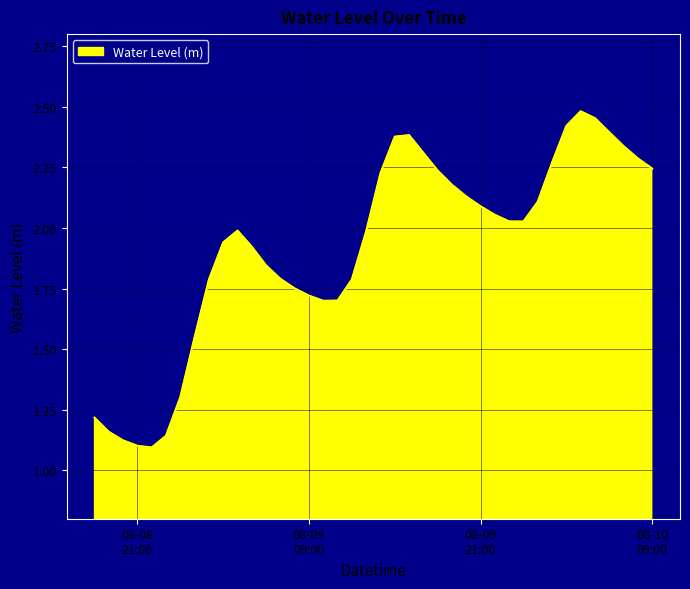

What is the difference between the maximum and minimum values?

1.4